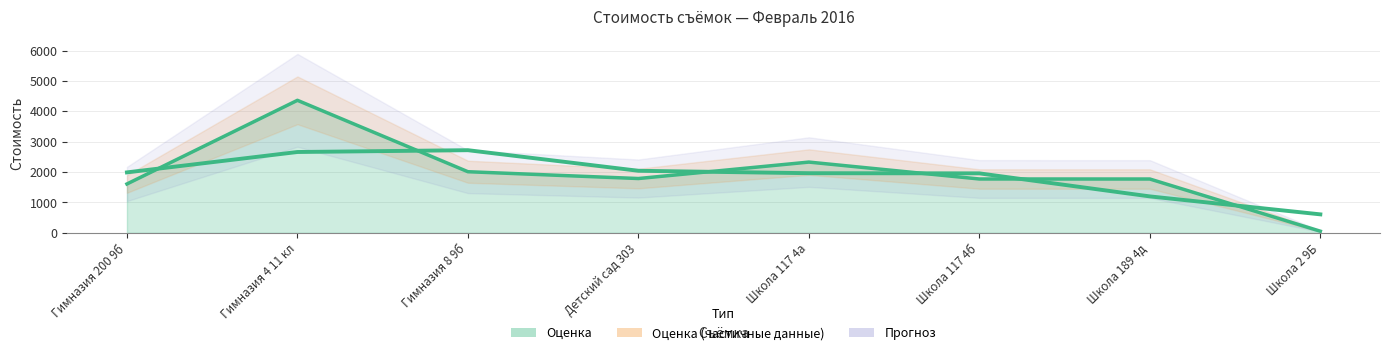

Is it true that the value at Гимназия 8 9б is 1304.9?

False